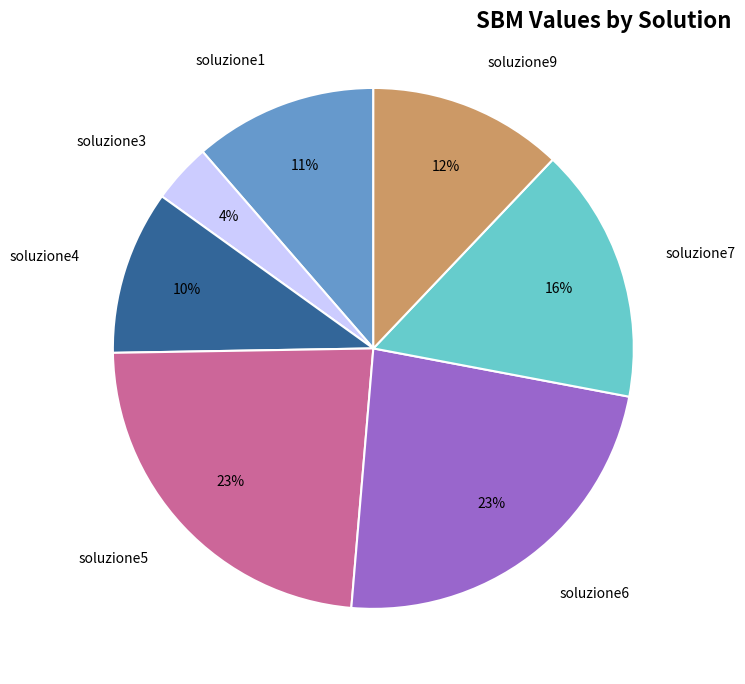

Do soluzione5 and soluzione7 together represent more than half of the pie?

No